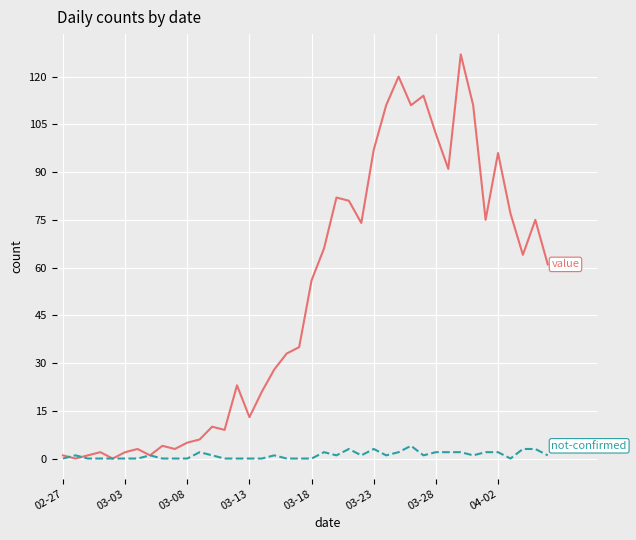

What is the maximum value shown in the chart?

127